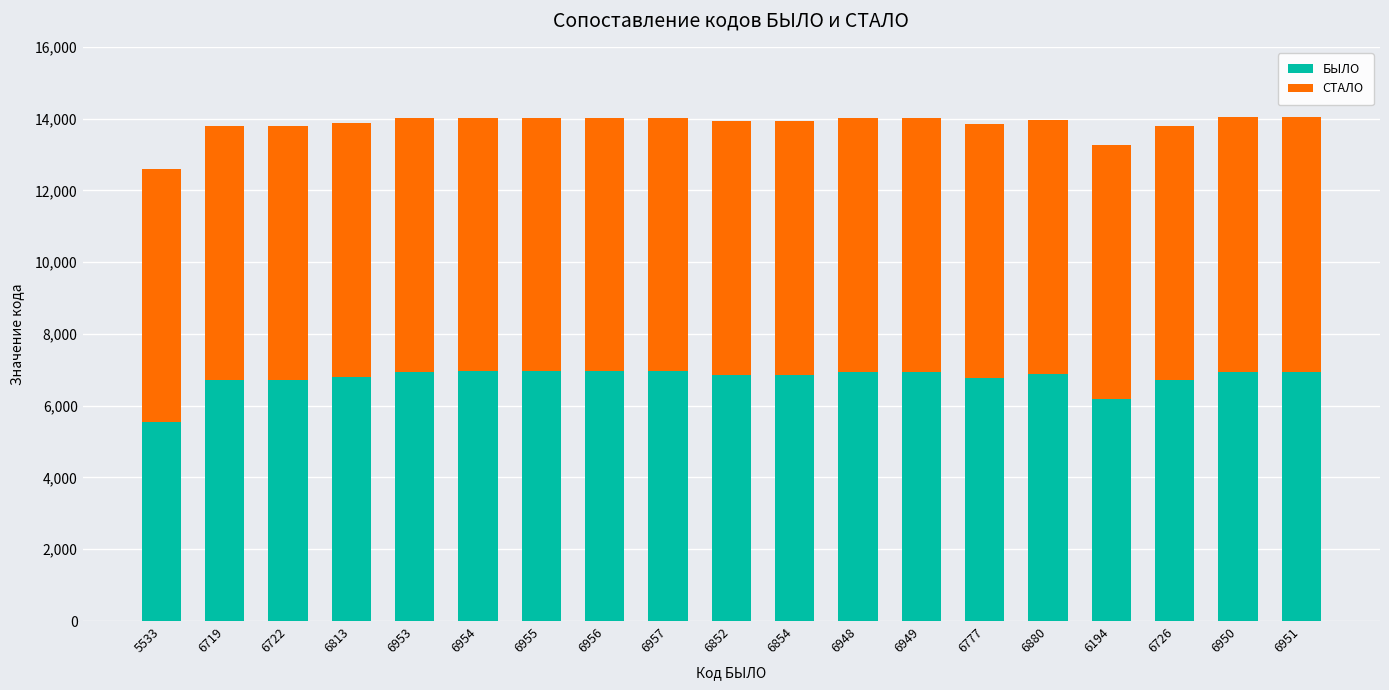

Where is БЫЛО nearest to the value 6245?

6194